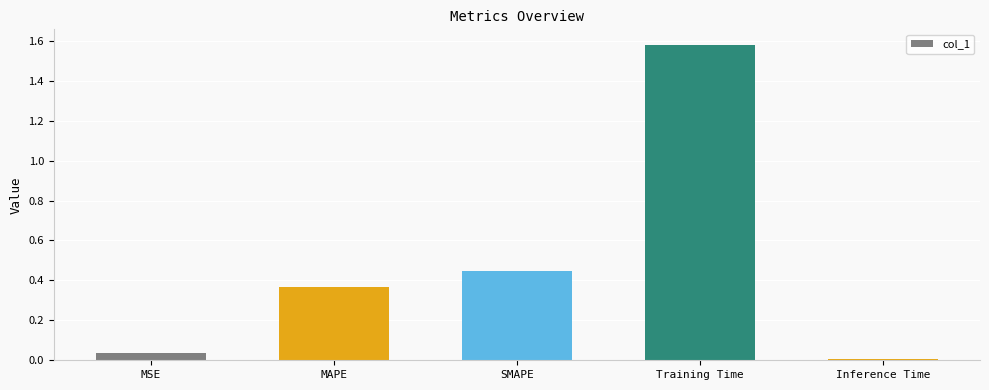

The chart shows a value of 0.2 at SMAPE. True or false?

False